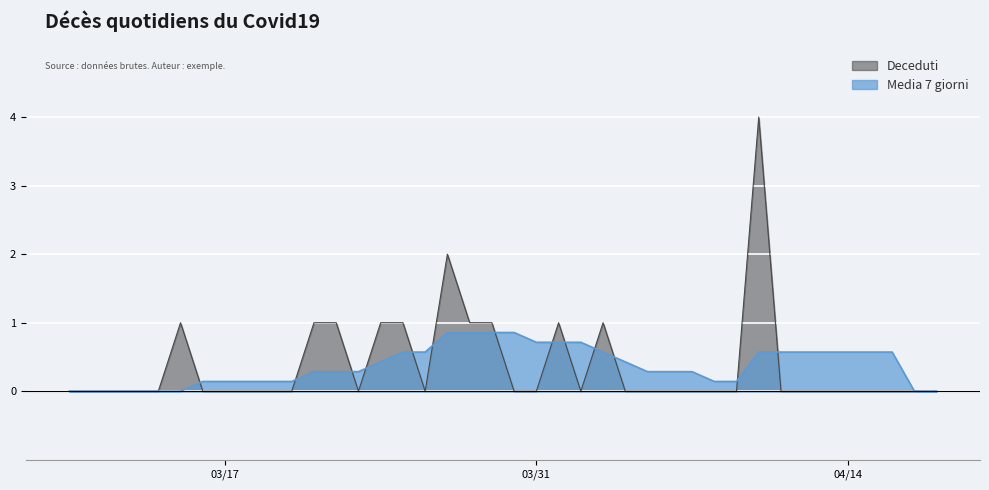

How many times do Deceduti and Media 7 giorni cross each other?

13